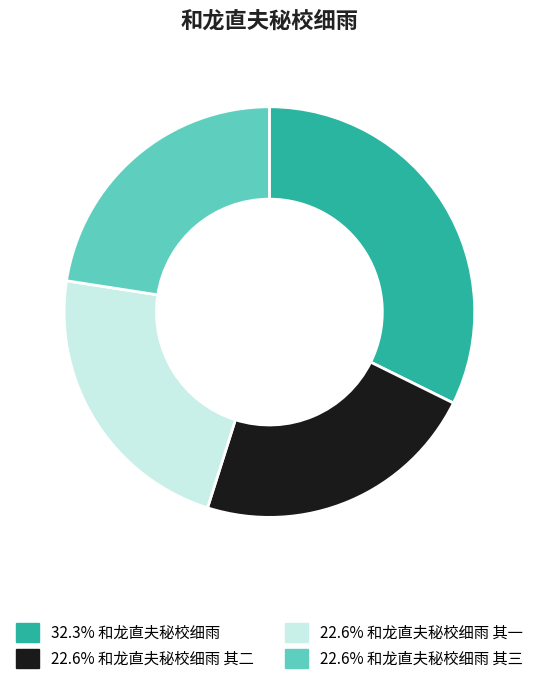

Does any single category account for the majority?

No